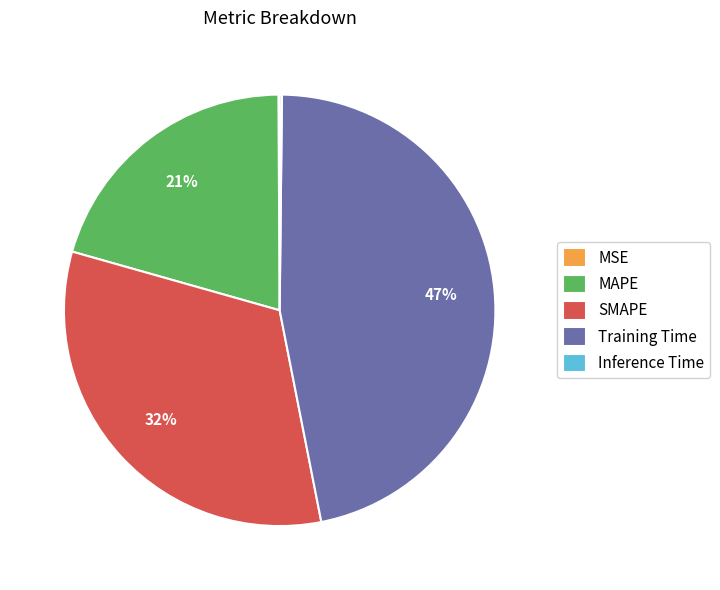

The MAPE slice represents 11% of the pie. True or false?

False